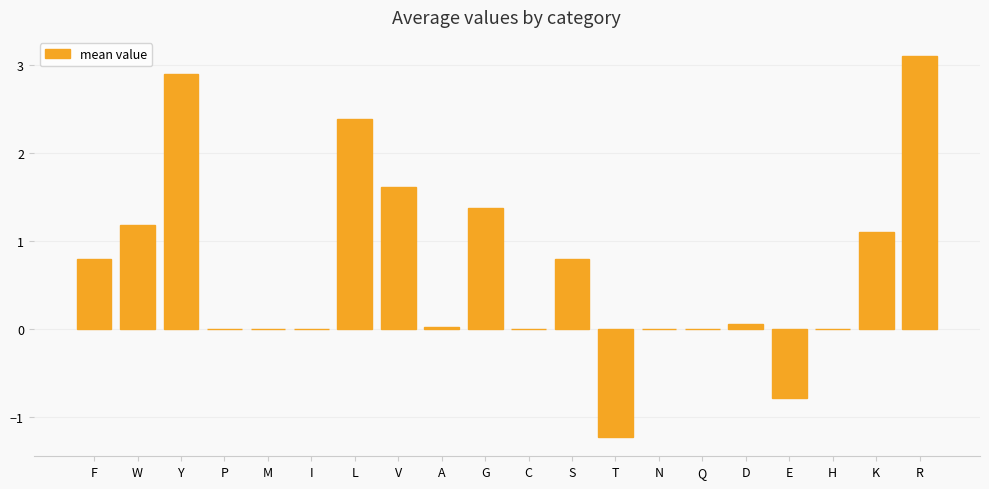

Is it true that the value at H is 0.0?

True